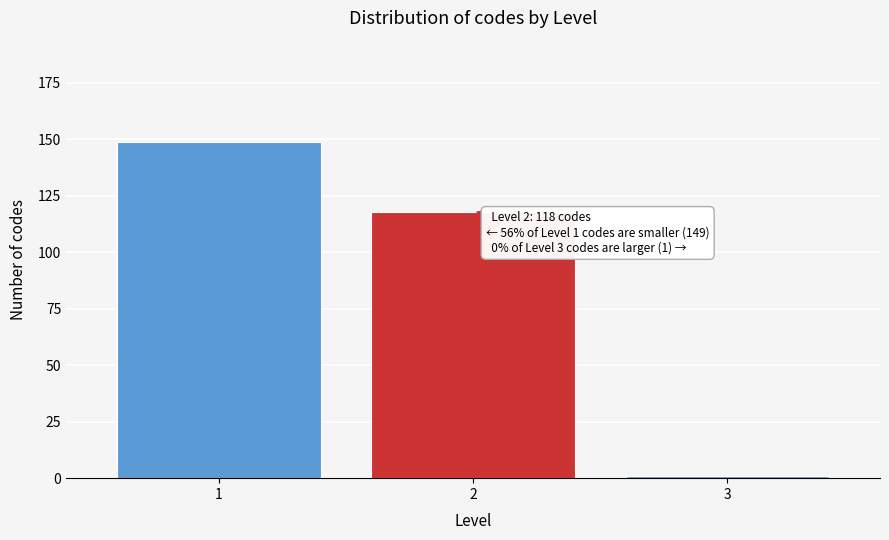

Reading right to left, transcribe all the data shown in this chart.

1	118	149